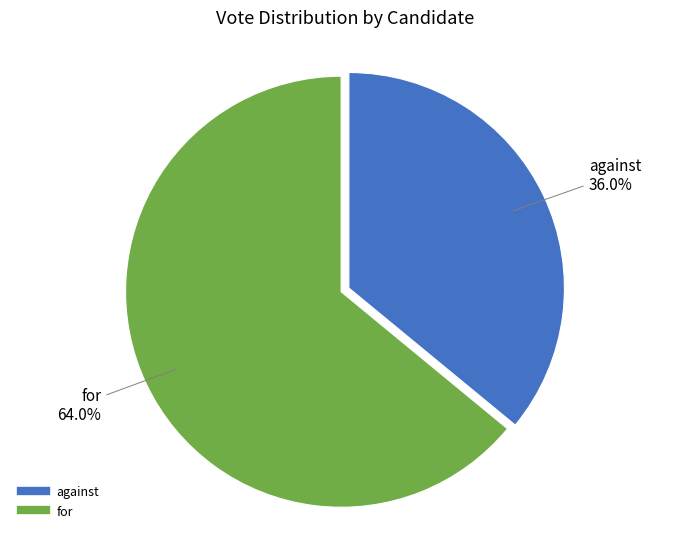

To the nearest percent, what portion does against represent?

36%